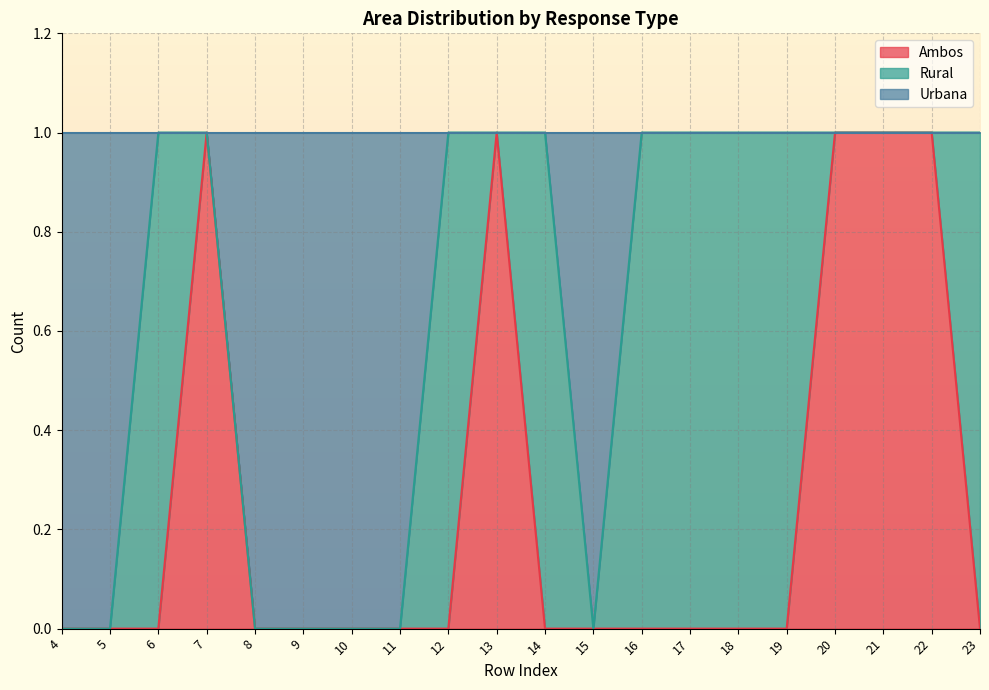

The value of Ambos at 6 is 0. True or false?

True